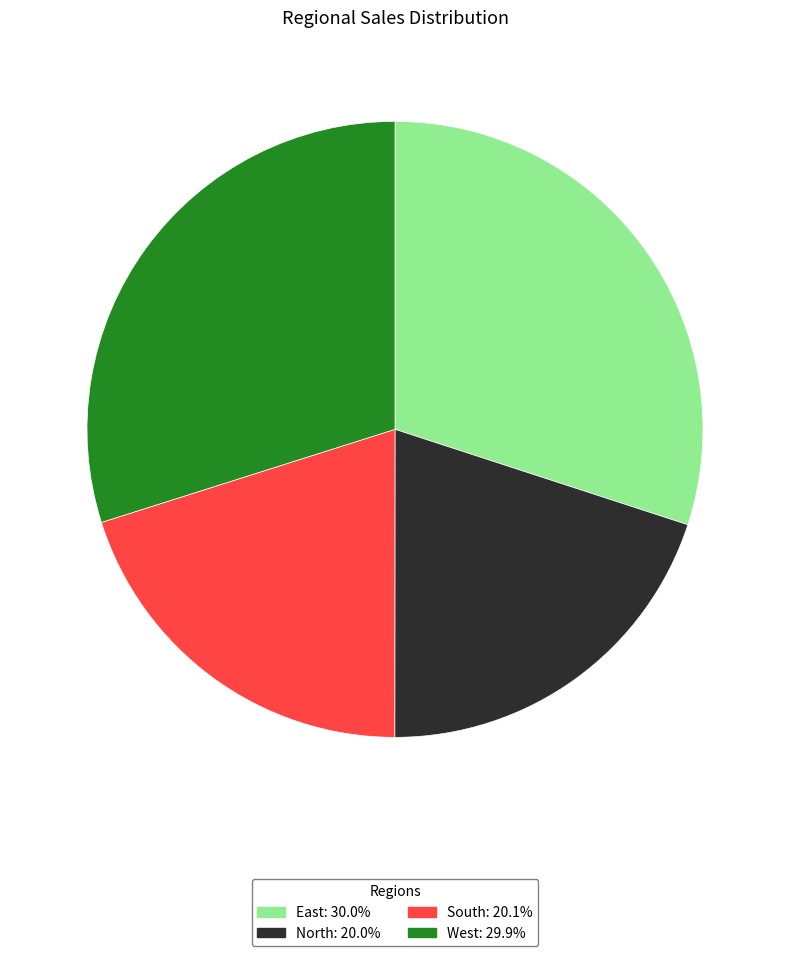

Is North: 20.0% the majority of the pie?

No